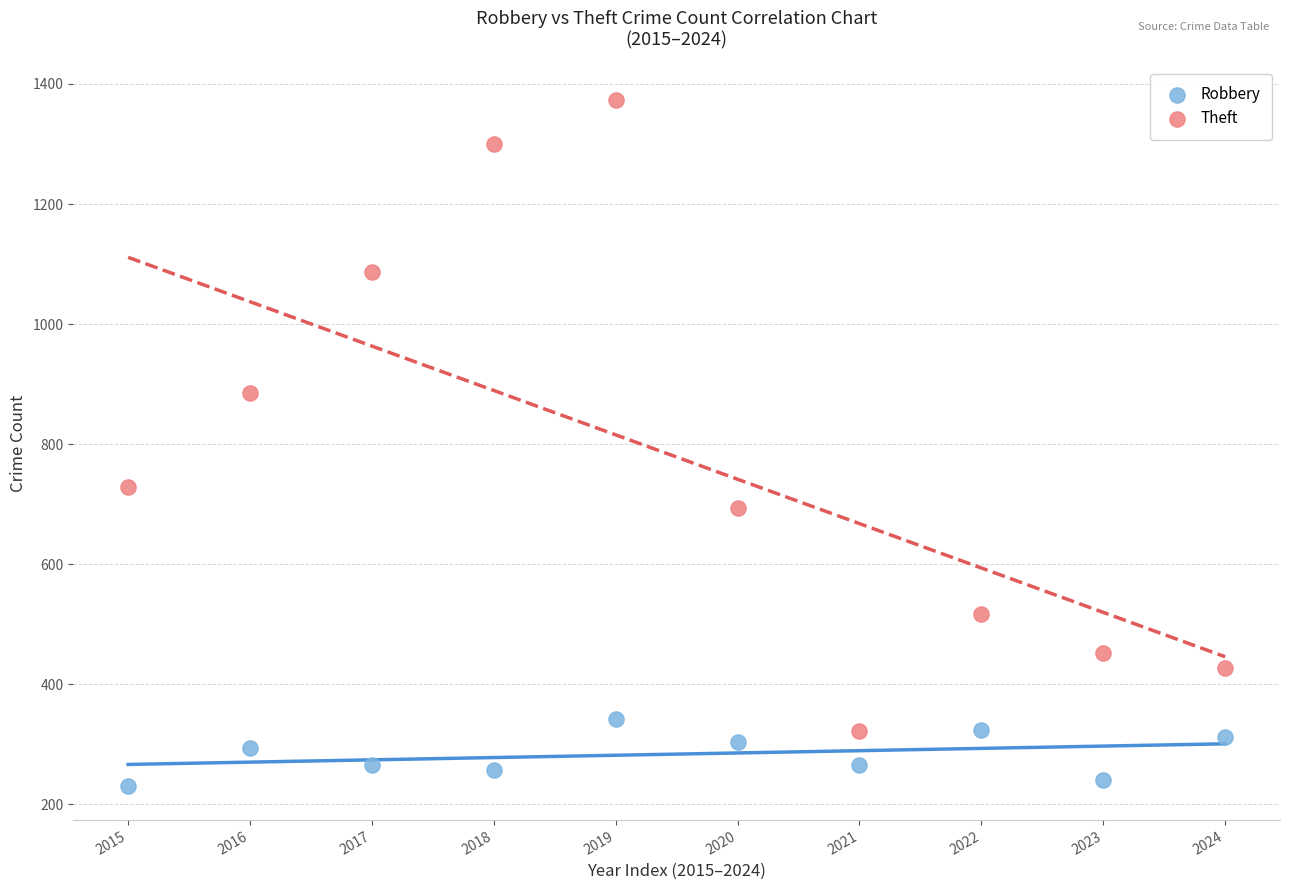

Which series reaches the maximum Y coordinate?

Theft